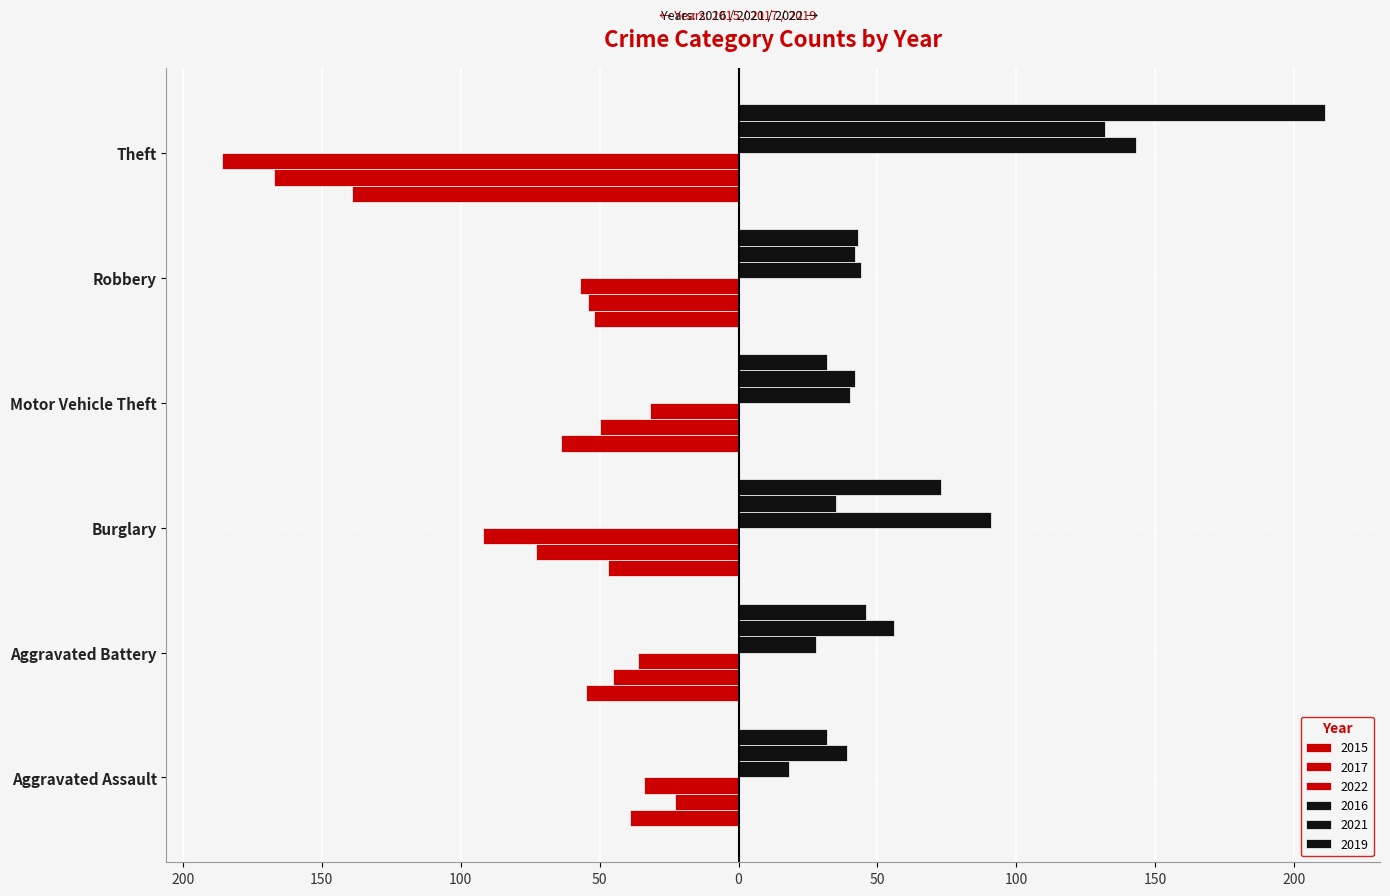

What is the maximum value shown in the chart?

211